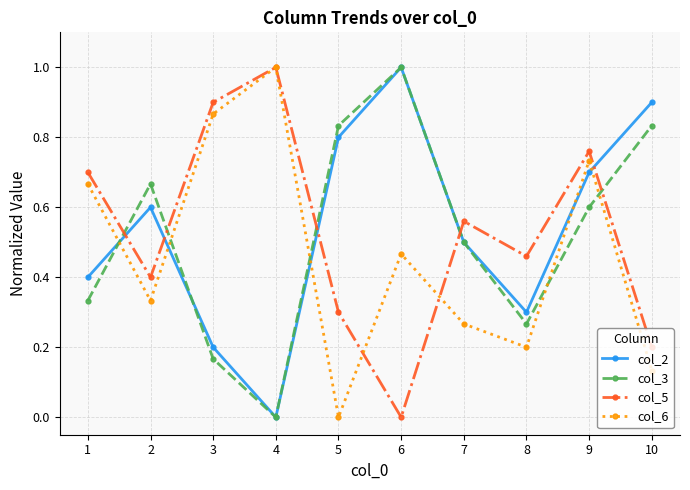

Between which two adjacent categories do col_3 and col_5 first intersect?

1 and 2